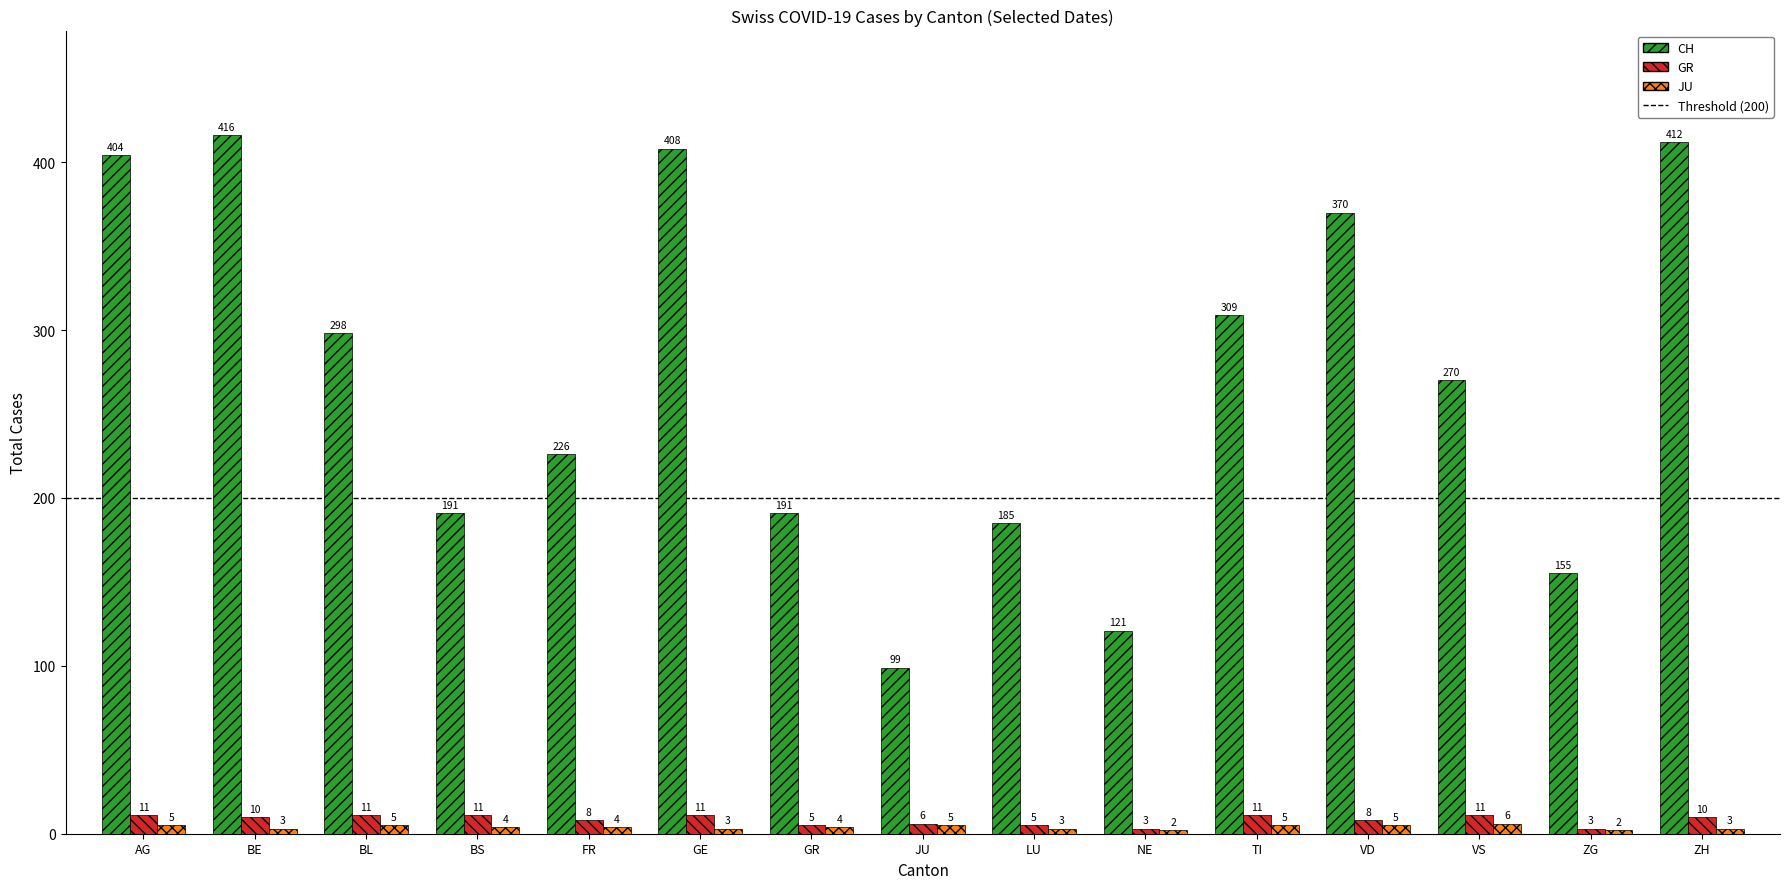

Between BS and NE, which series saw the biggest shift?

CH